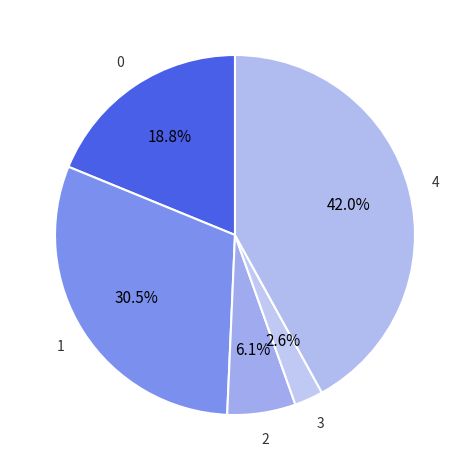

Count the number of slices in the pie.

5